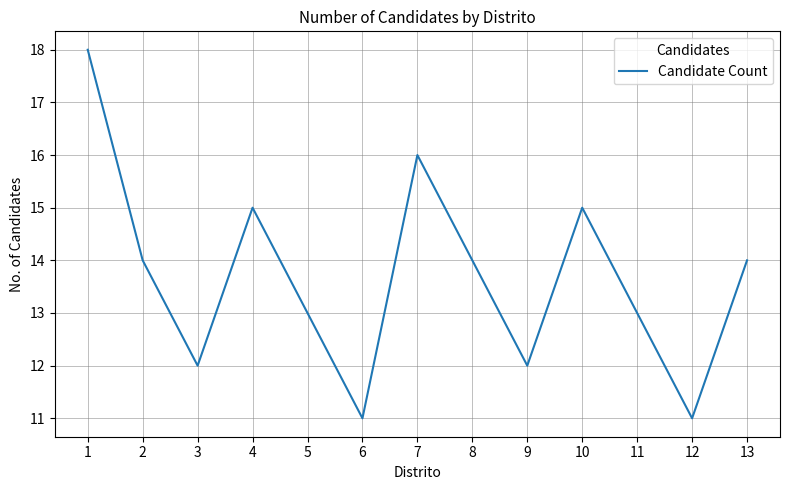

Reading left to right, transcribe all the data shown in this chart.

1=18	2=14	3=12	4=15	5=13	6=11	7=16	8=14	9=12	10=15	11=13	12=11	13=14